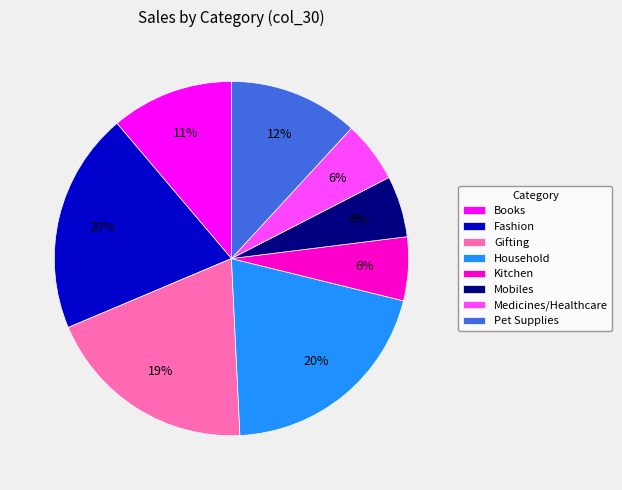

Count the number of slices in the pie.

8